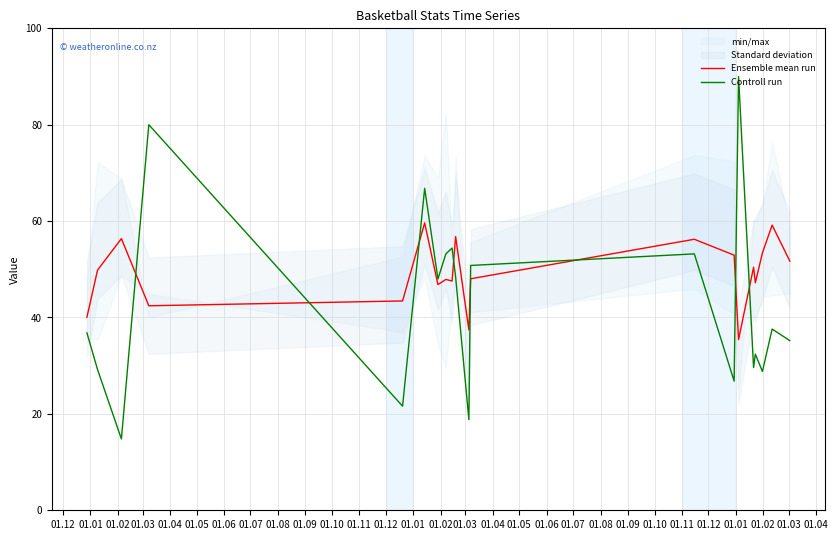

The value of Controll run at 01.06 is 32.6. True or false?

False